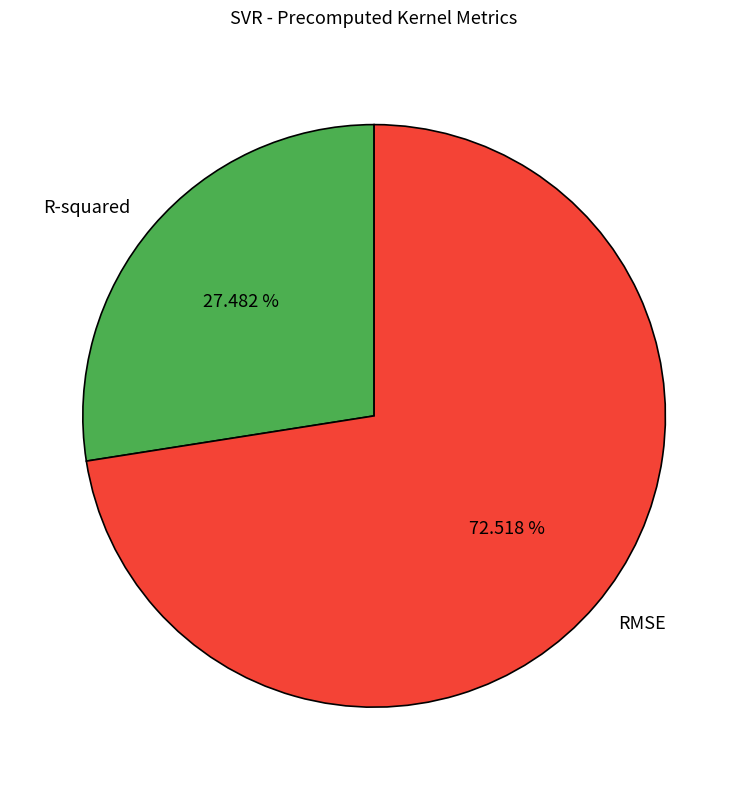

Is it true that R-squared is 38% of the pie?

False